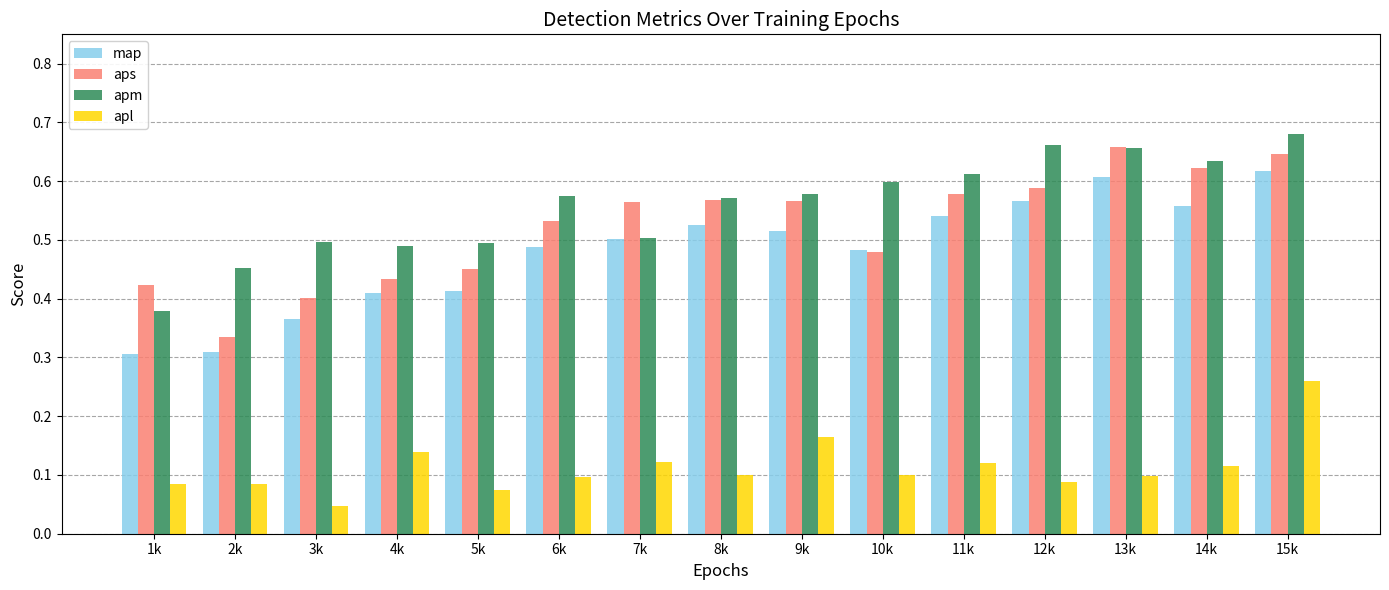

Which series changed the most between 5k and 15k?

map